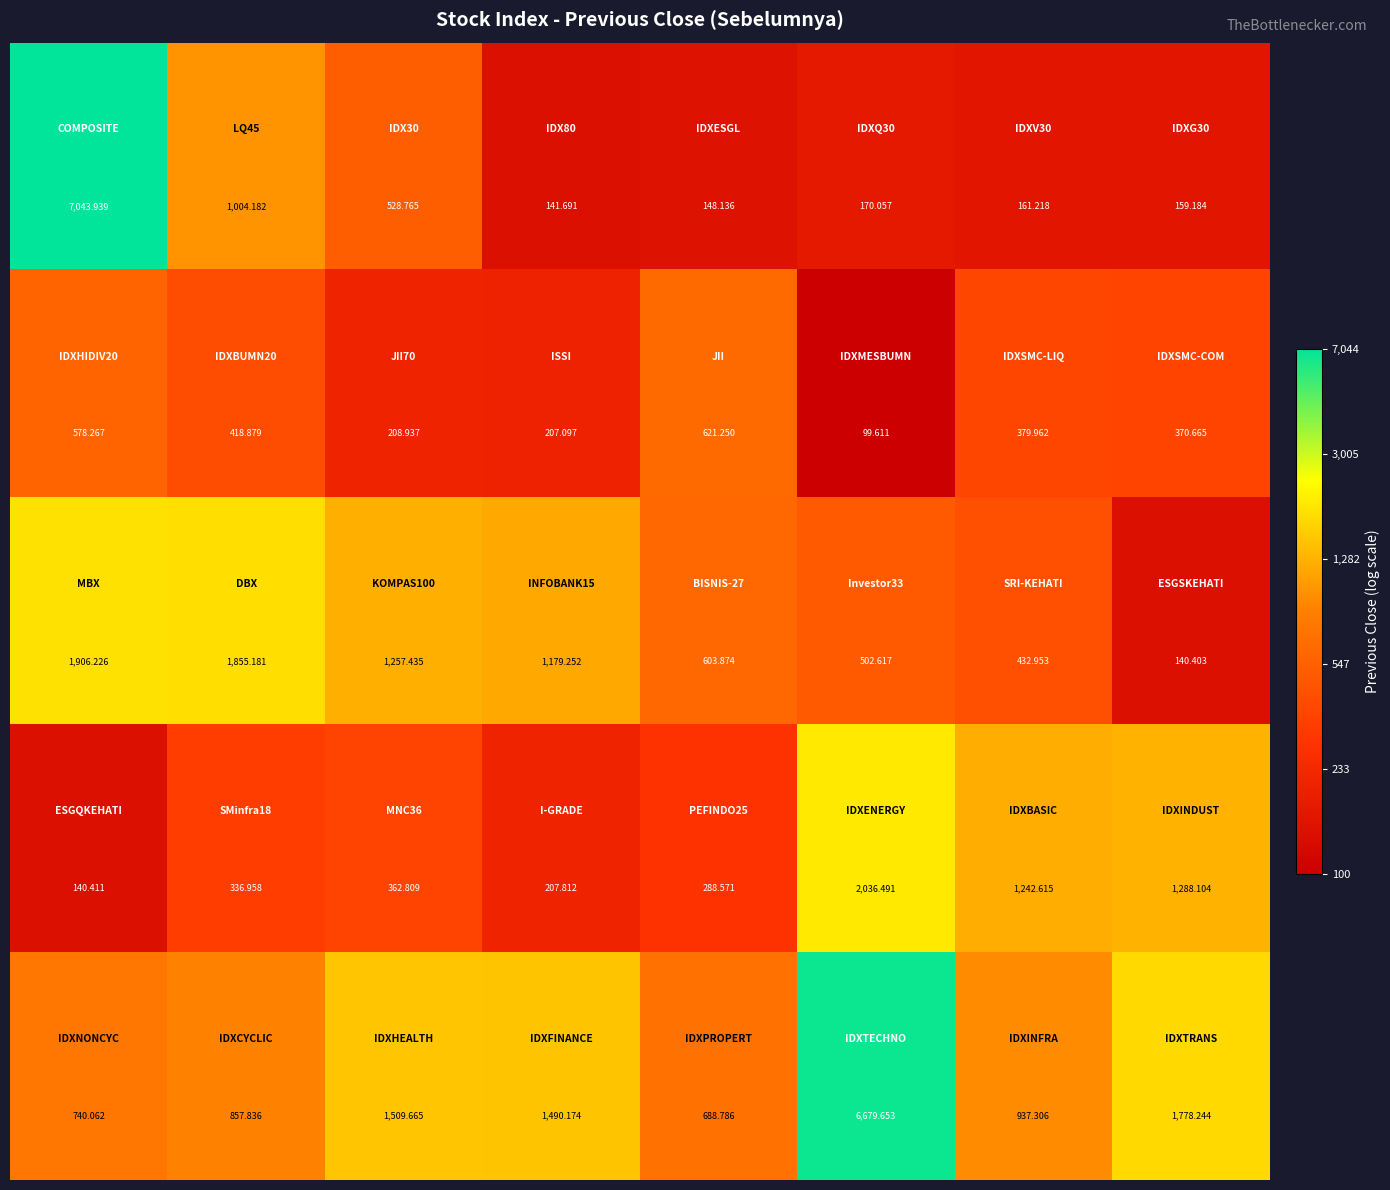

How many categories are shown in the chart?

8